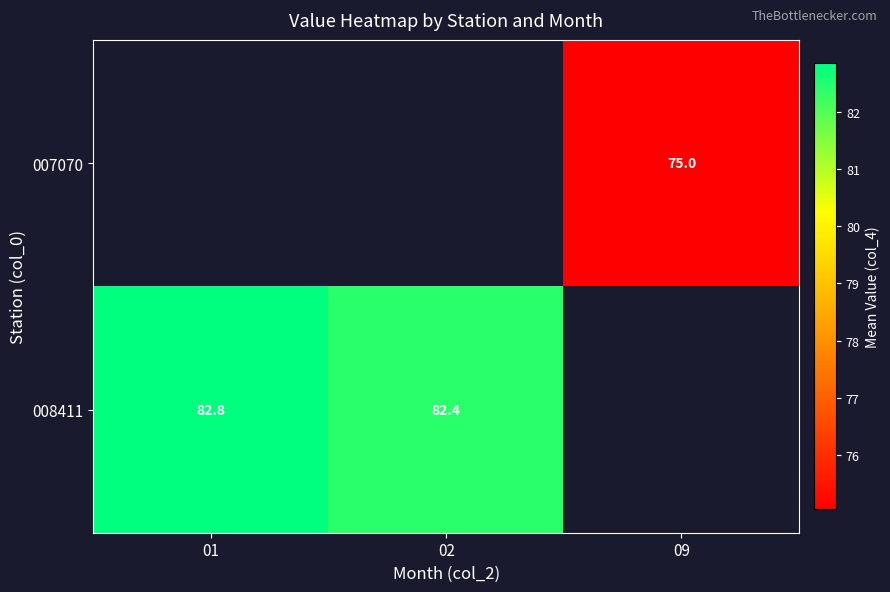

Is the value of 007070 at 09 greater than the value of 008411 at 02?

No